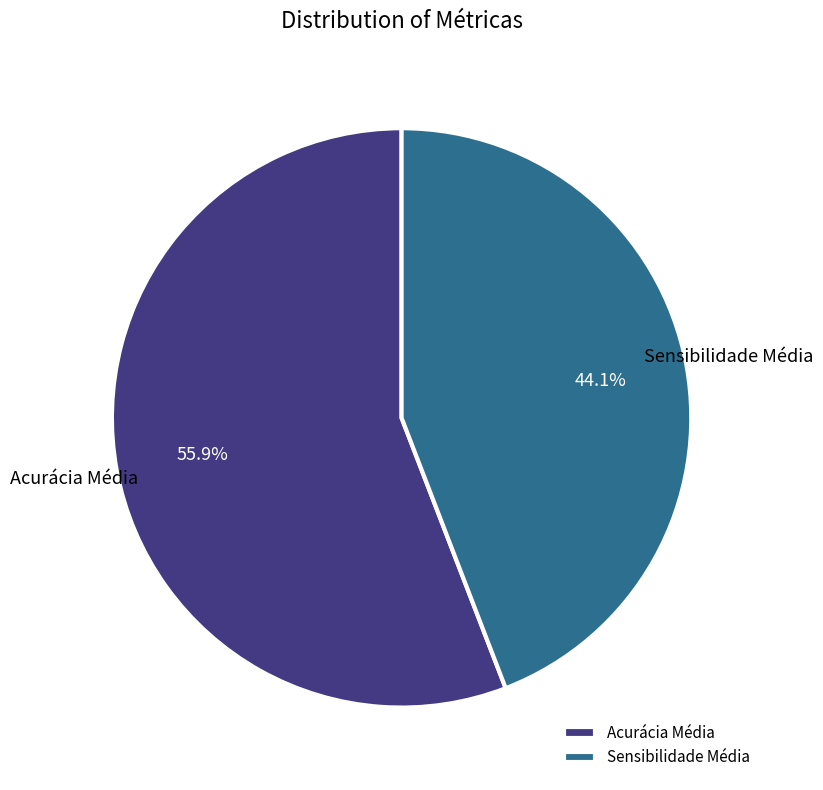

Is there a majority slice in this chart?

Yes